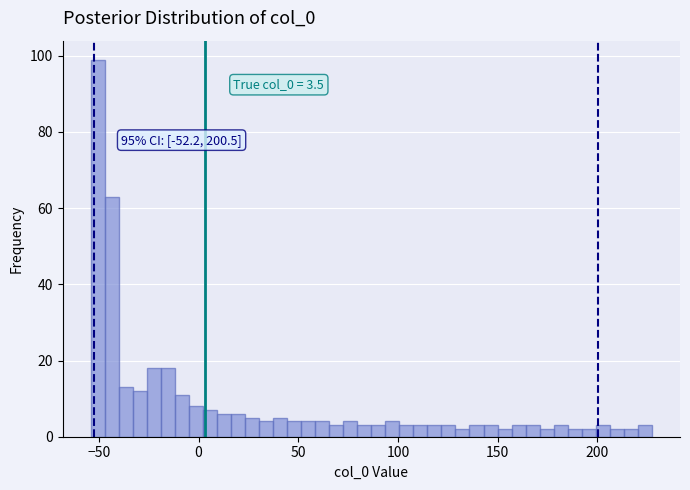

Read against the x-axis, roughly where is the centre of the tallest bar?

-50